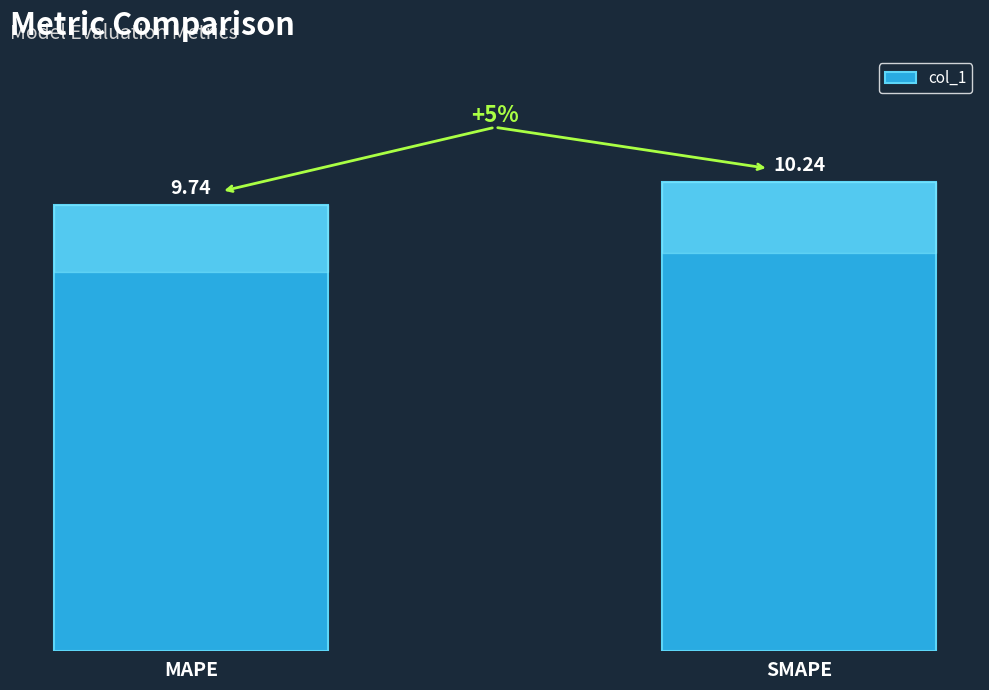

Rank the categories by value from highest to lowest.

SMAPE, MAPE